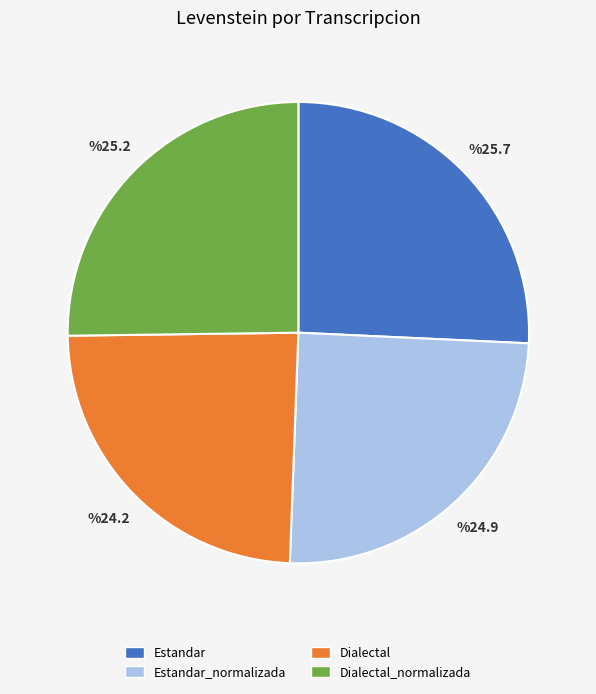

Which category has the smallest portion of the pie?

Dialectal